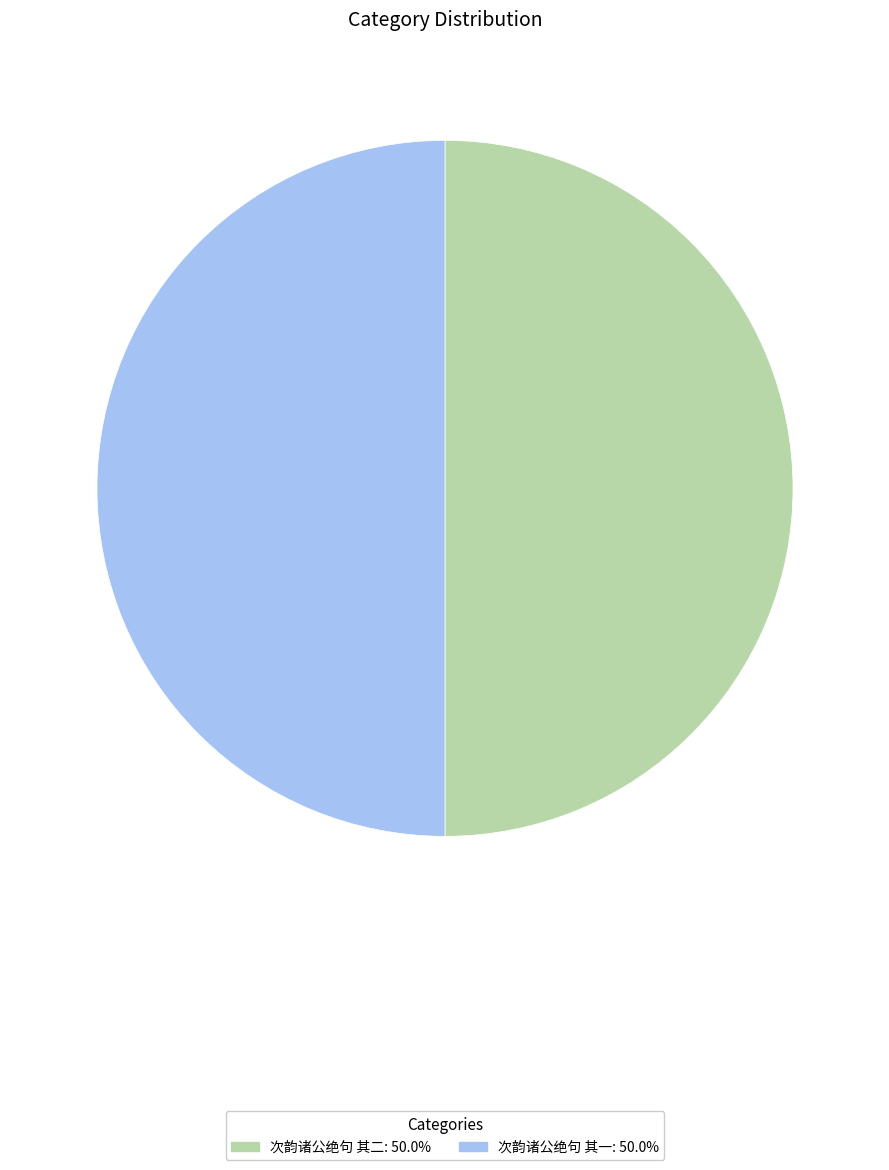

What is the ratio of the value at 次韵诸公绝句 其二 to the value at 次韵诸公绝句 其一?

1.0